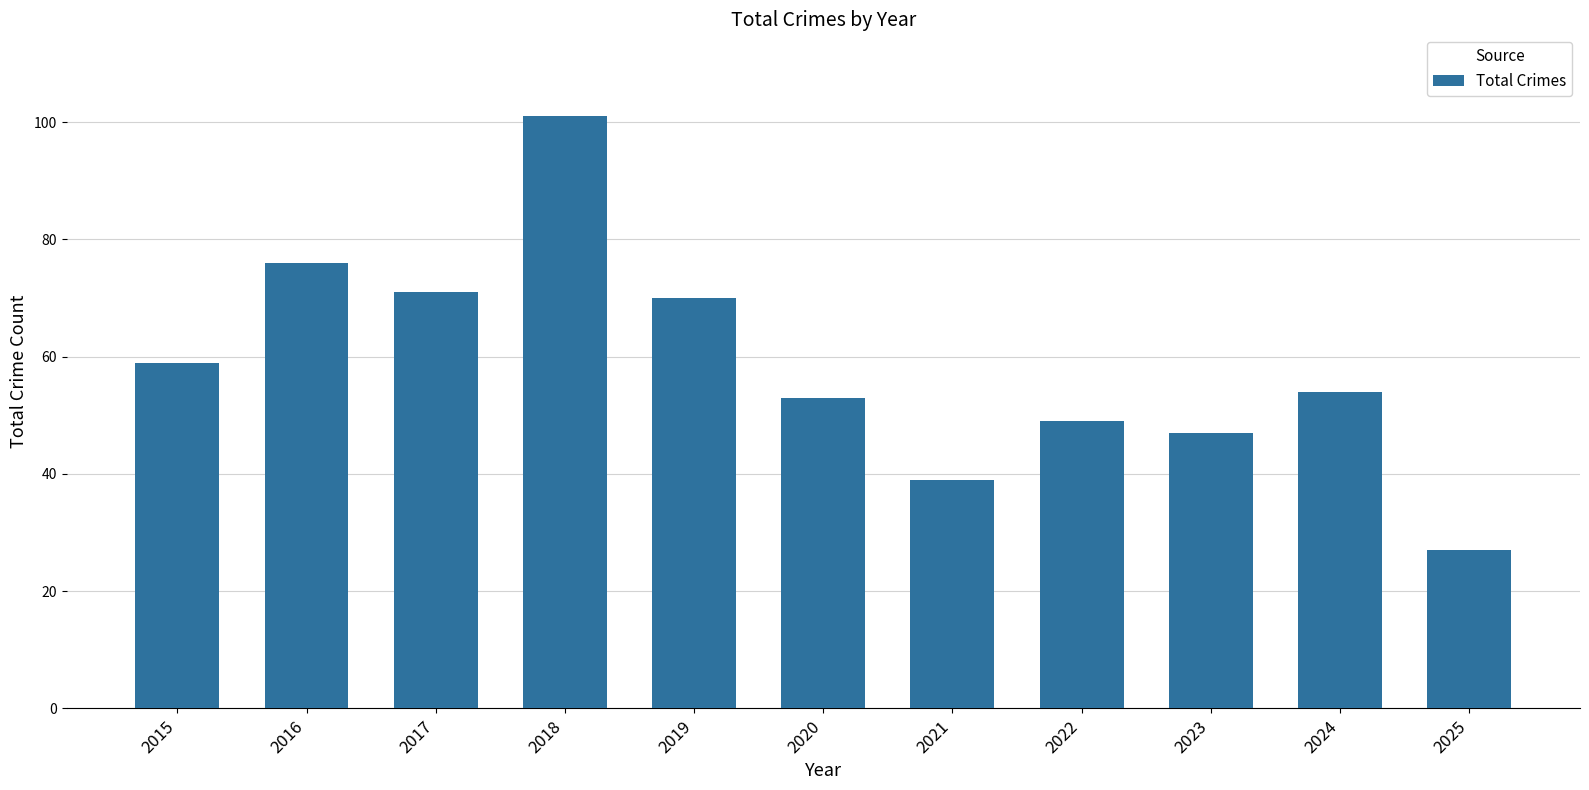

What is the average value?

59